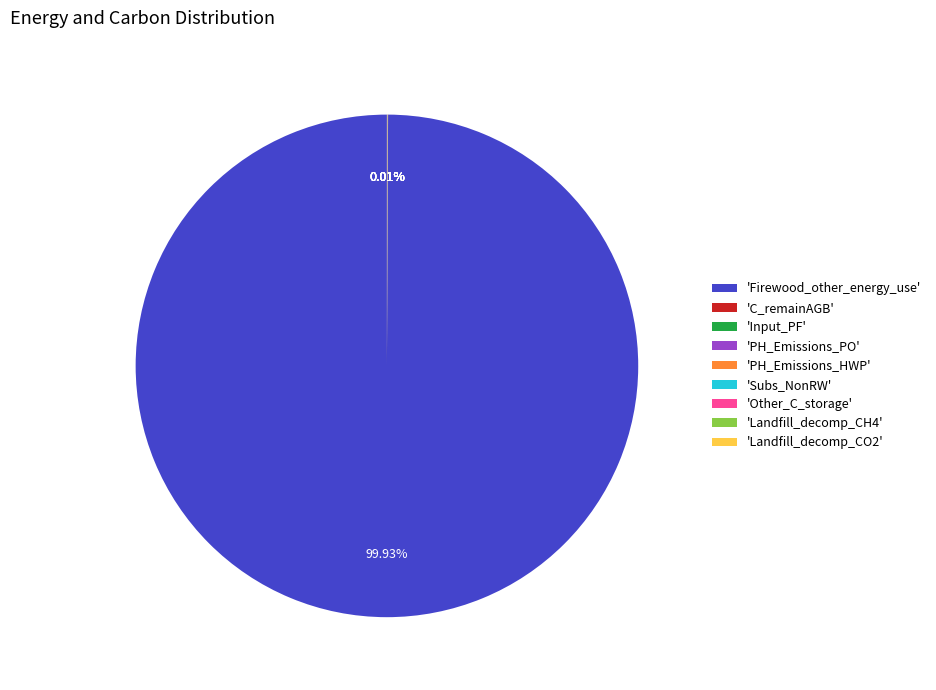

Is there a majority slice in this chart?

Yes